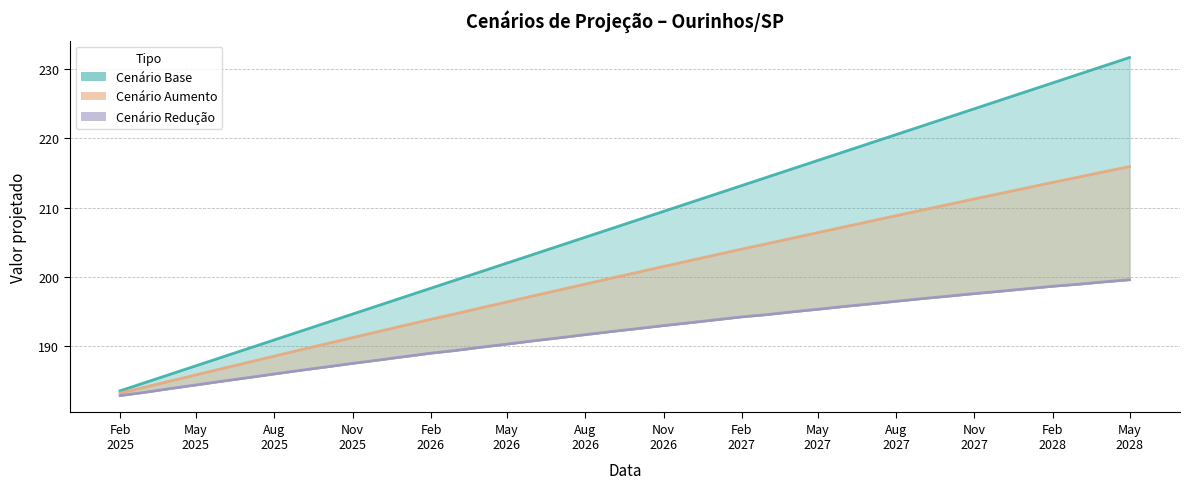

True or false: cenario_base and cenario_reducao intersect in this chart.

False